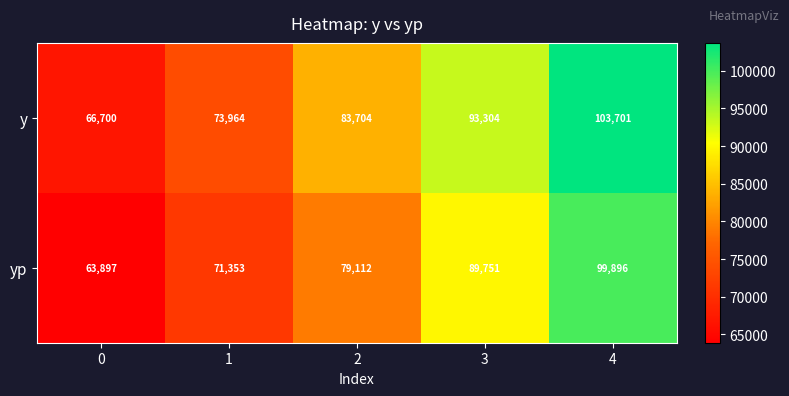

At which category is the sum across all series the highest?

4